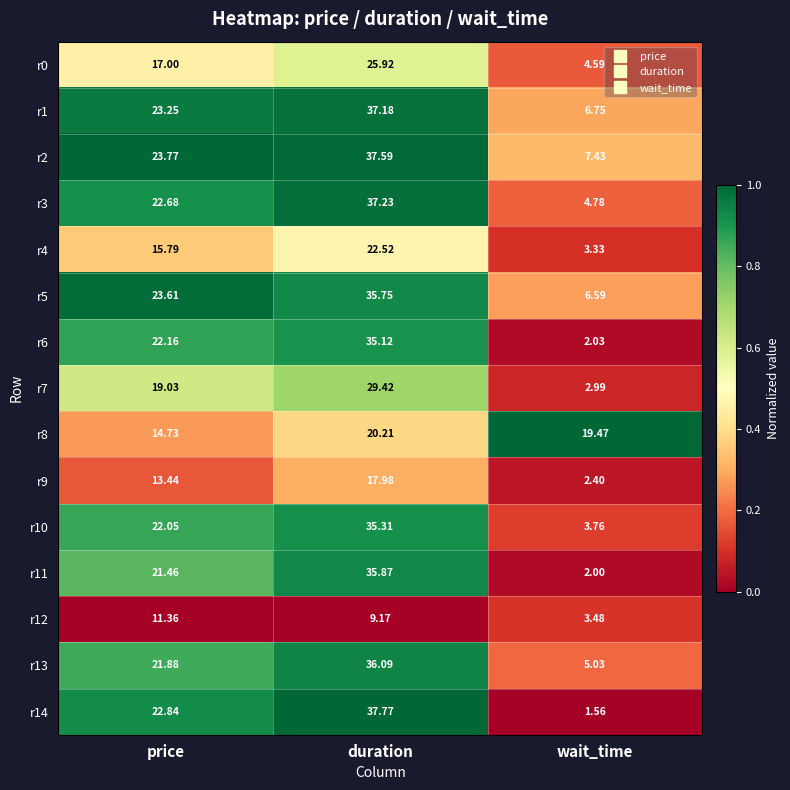

Which series has the largest total across all categories?

r2